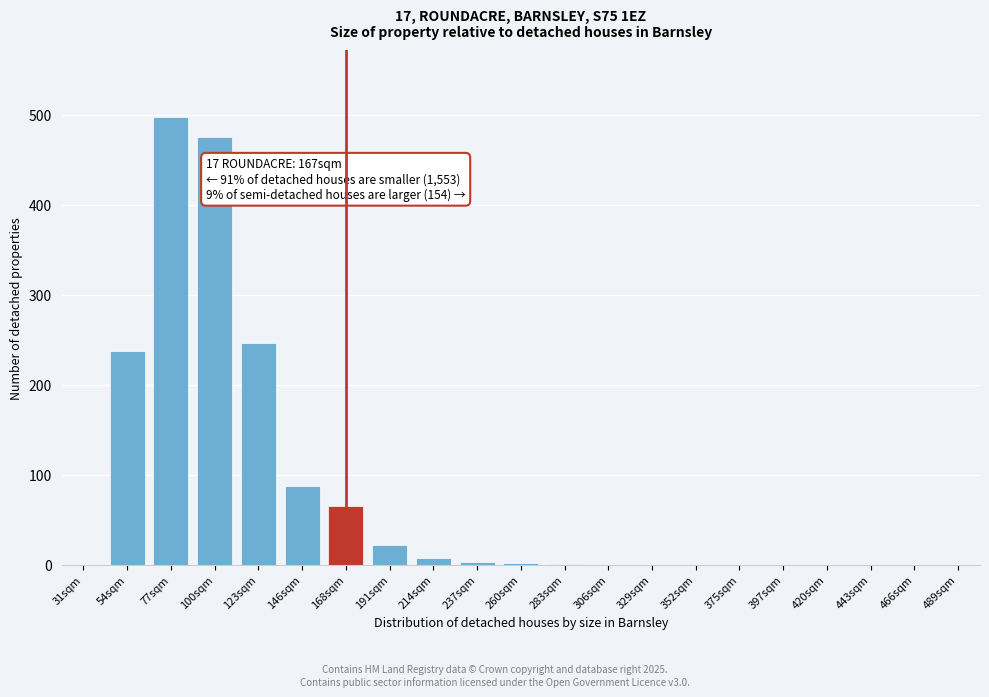

What is the maximum value shown in the chart?

497